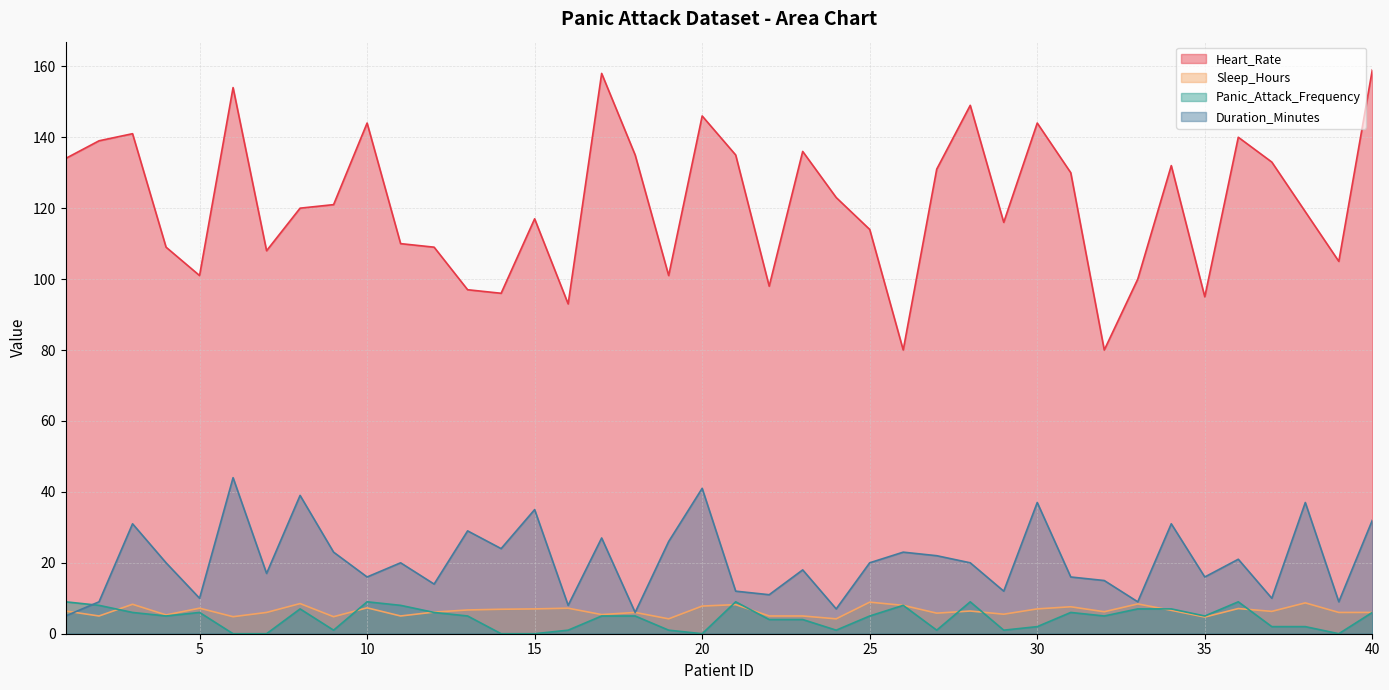

What is the difference between the maximum and second lowest values in the Heart_Rate series?

79.0